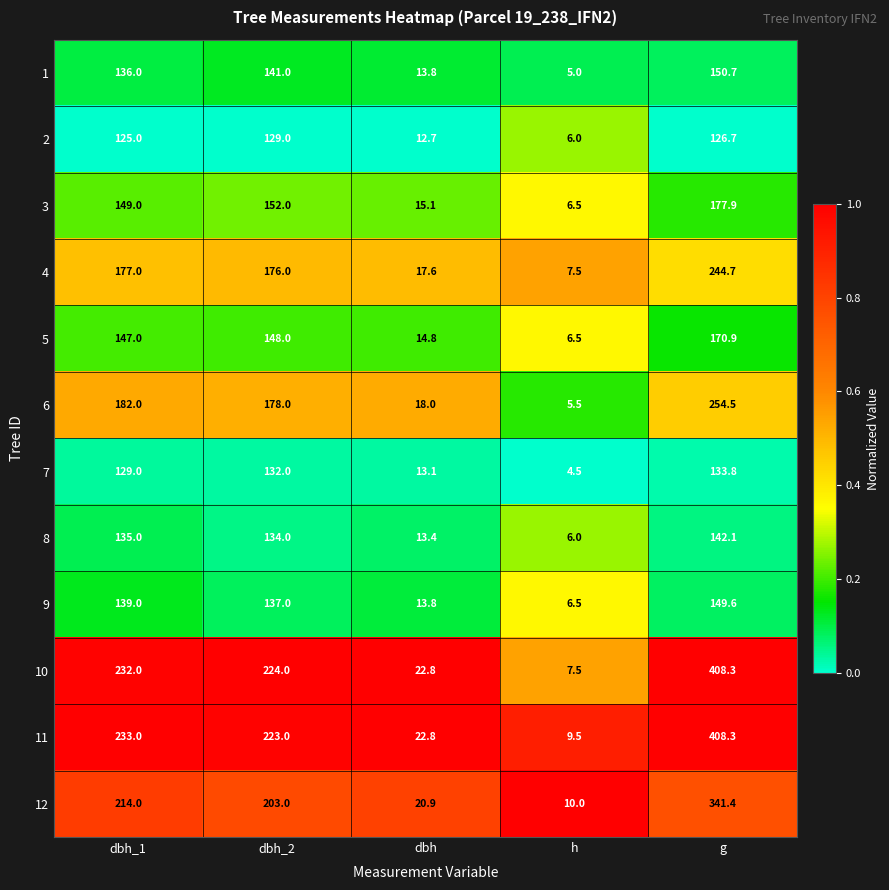

What is the maximum value shown in the chart?

408.3